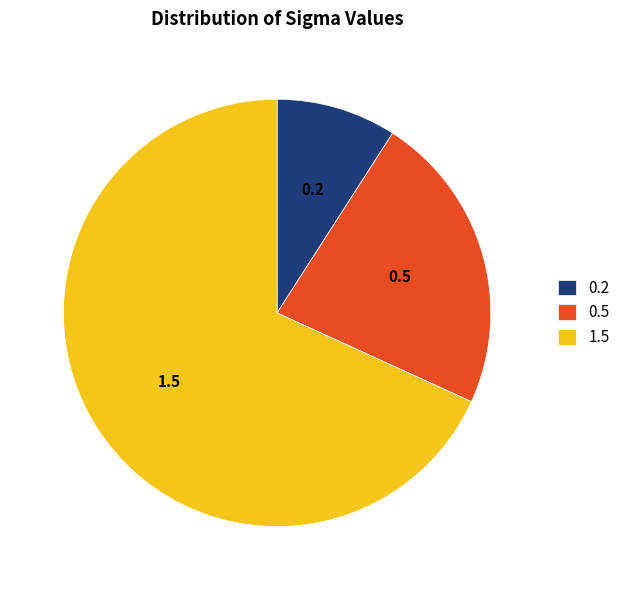

Rank the categories by value from lowest to highest.

0.2, 0.5, 1.5